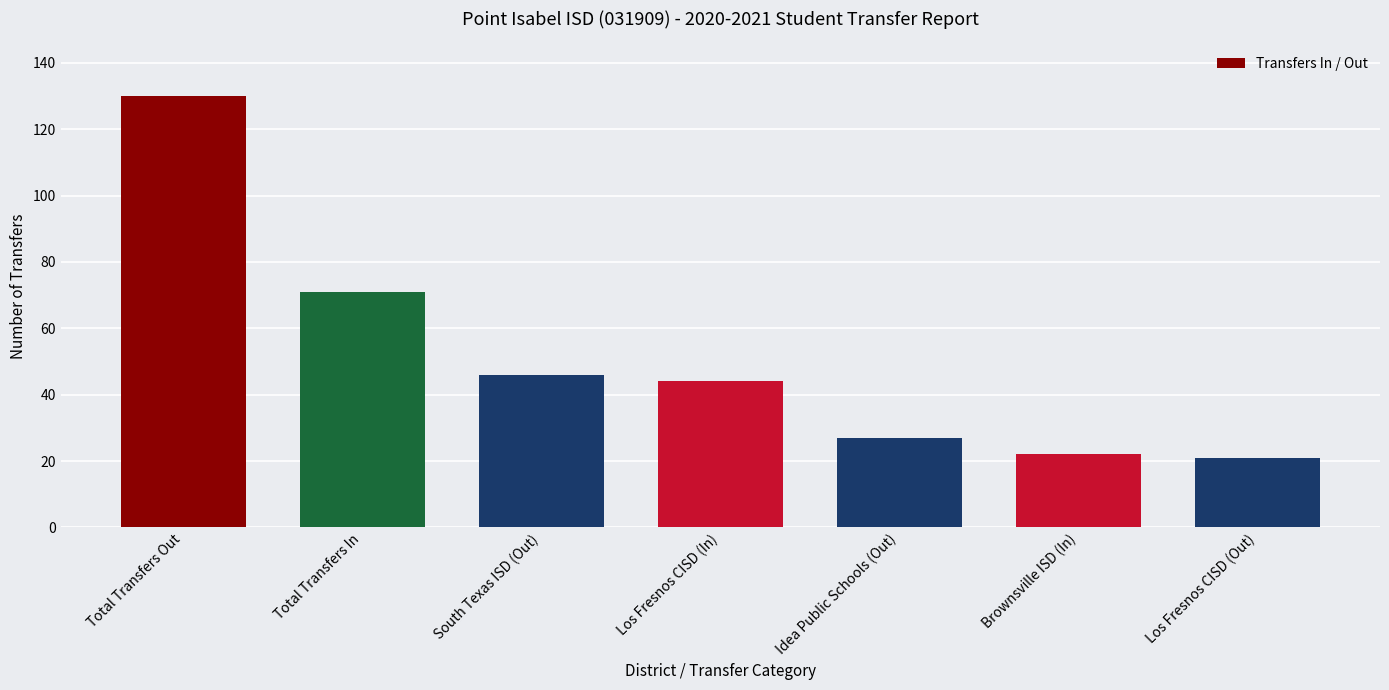

What is the smallest value displayed?

21